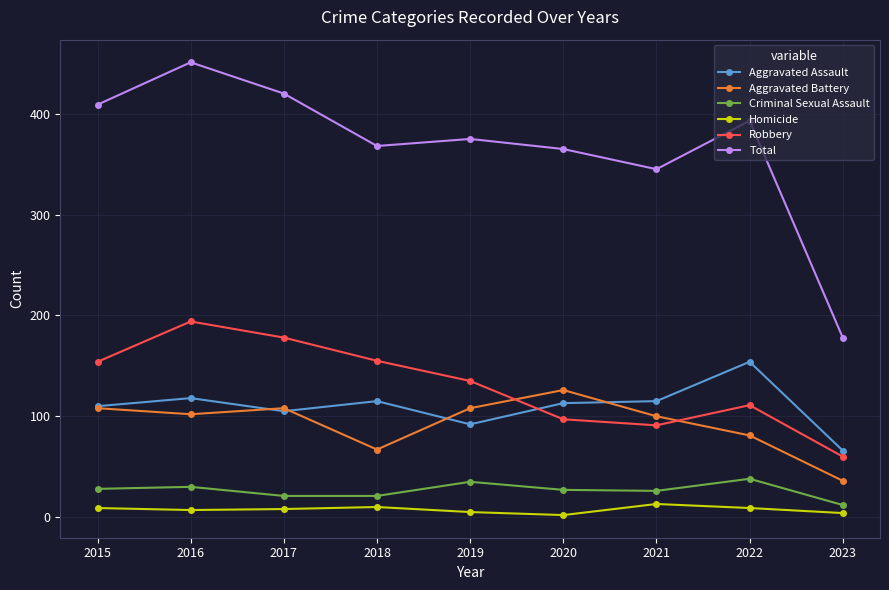

Which series has the largest range (max minus min)?

Total